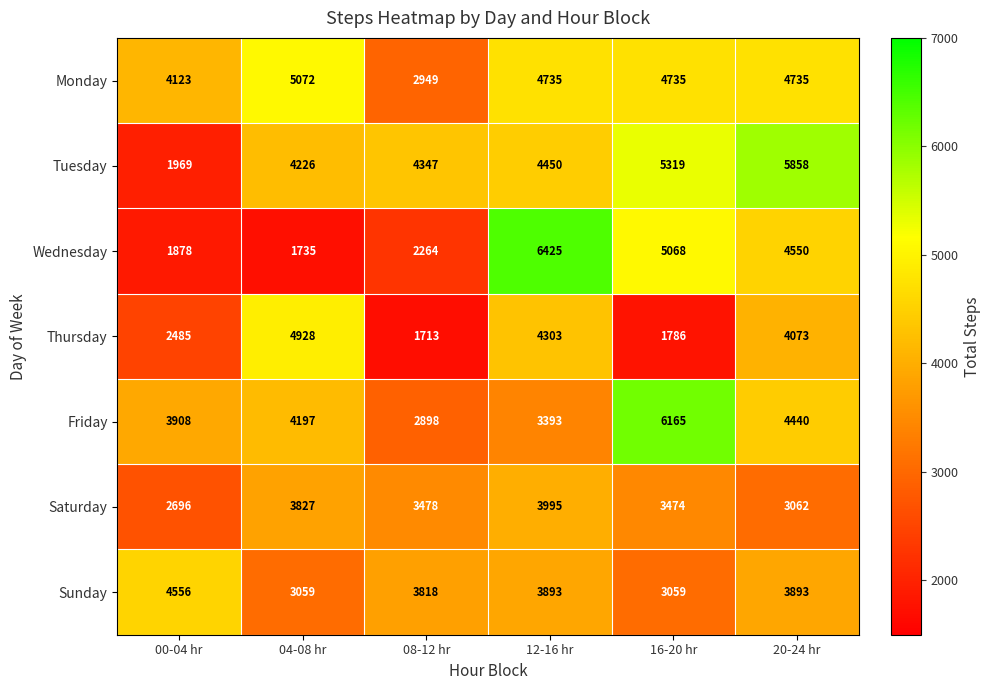

What is the total value across all series at 16-20 hr?

29606